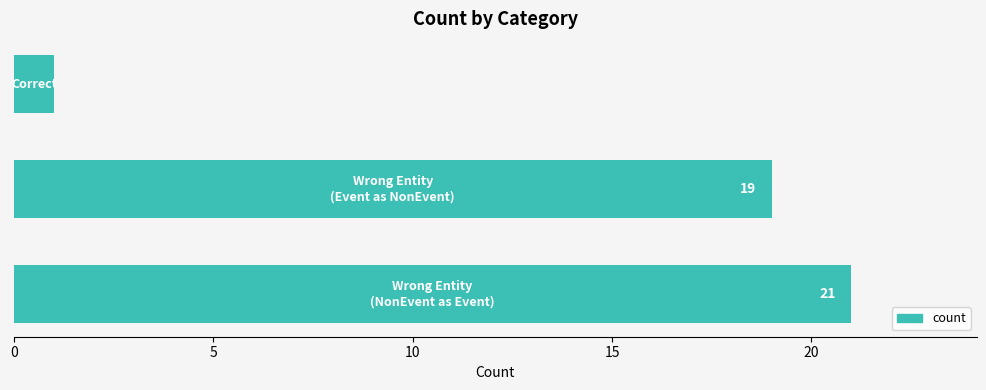

Count the values in the range 1 to 21.

3